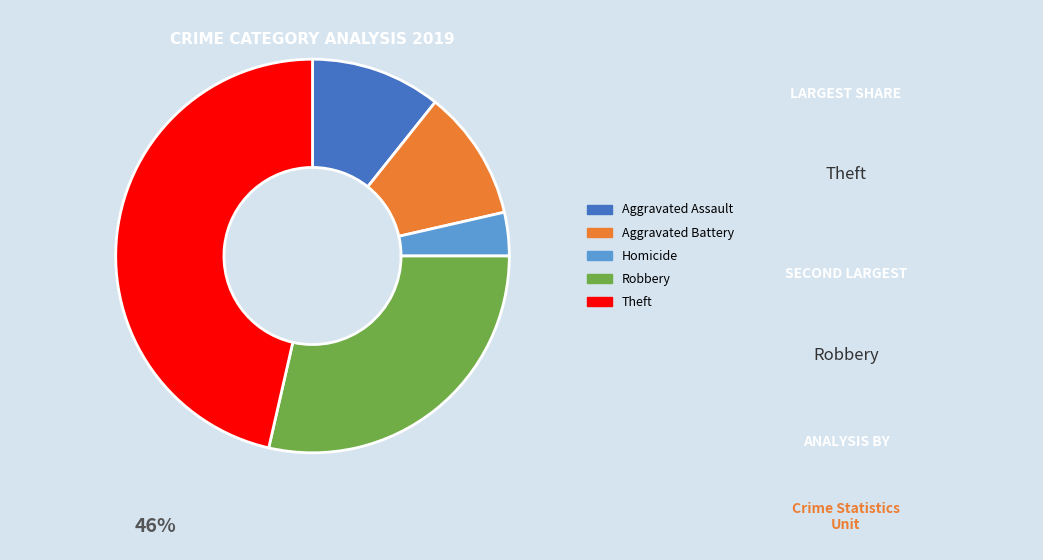

Does any single category account for the majority?

No